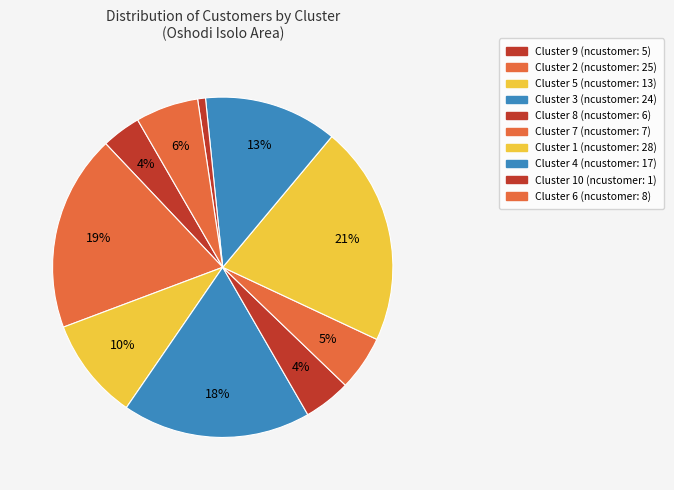

How many slices are in this pie chart?

10